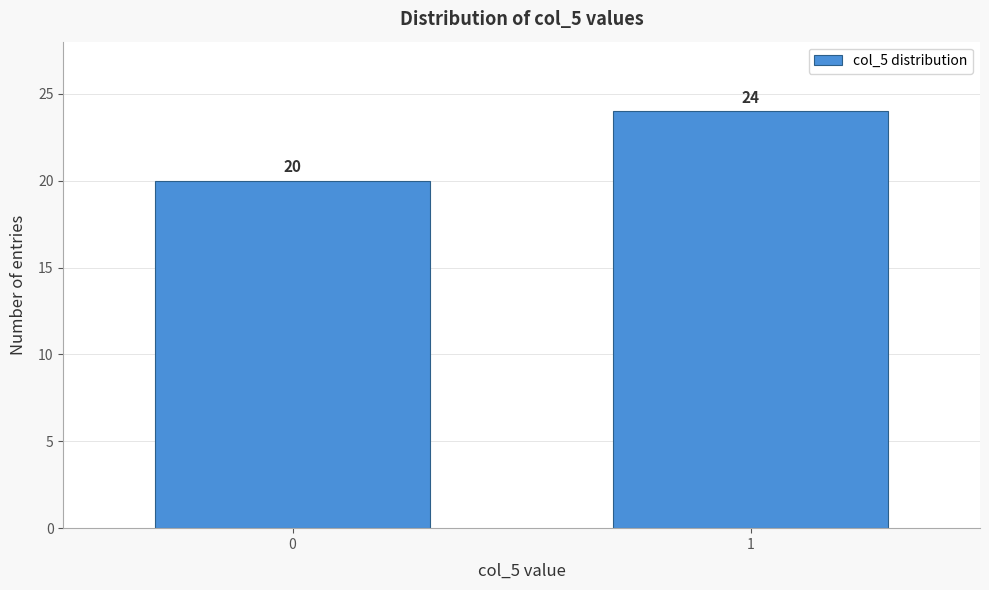

Reading left to right, extract all data points from this chart.

0=20	1=24